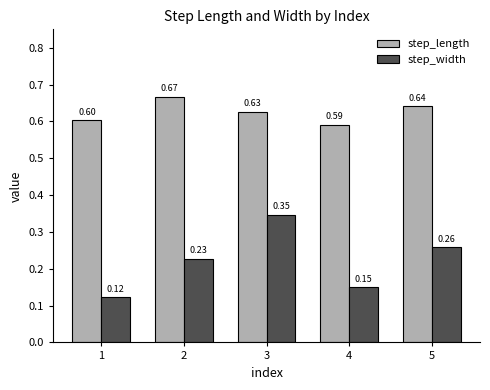

What are all the series names shown in the legend?

step_length, step_width